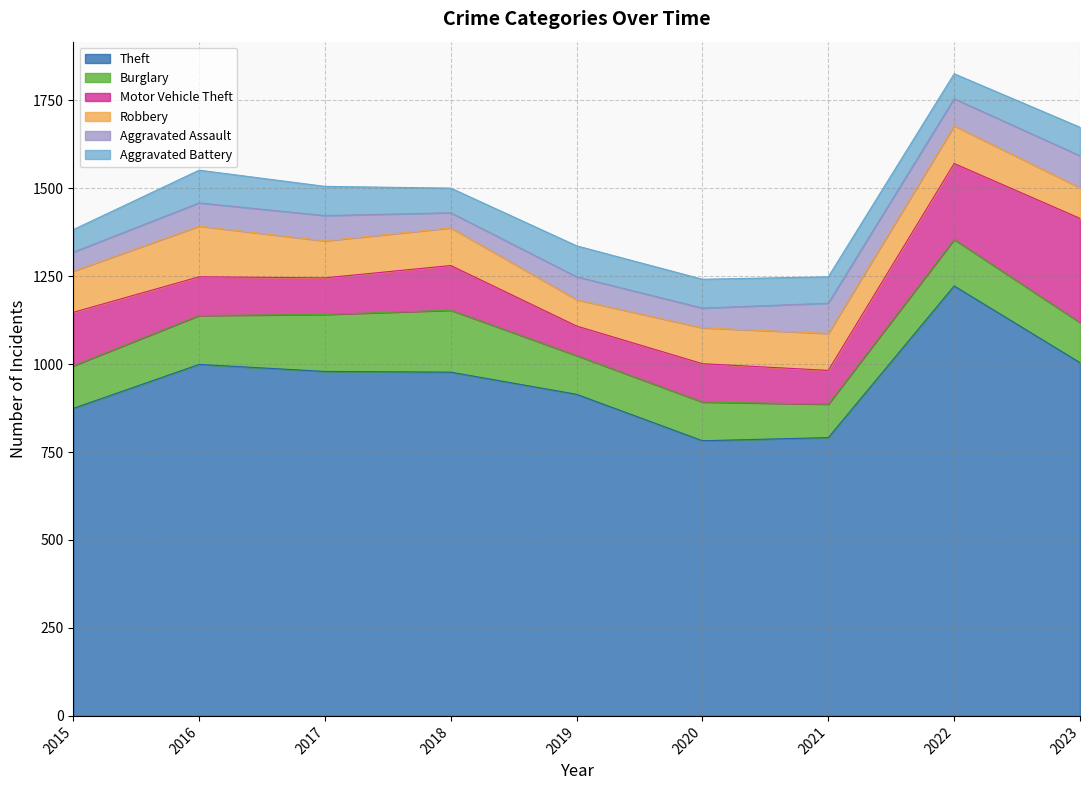

The value of Burglary at 2023 is 181. True or false?

False